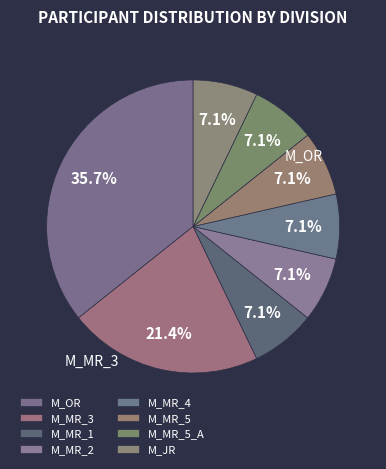

Count the number of slices in the pie.

8